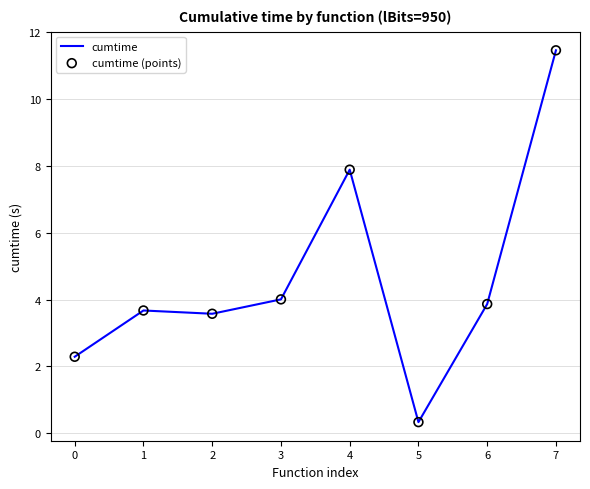

True or false: the data has more than 2 interior local peaks.

False